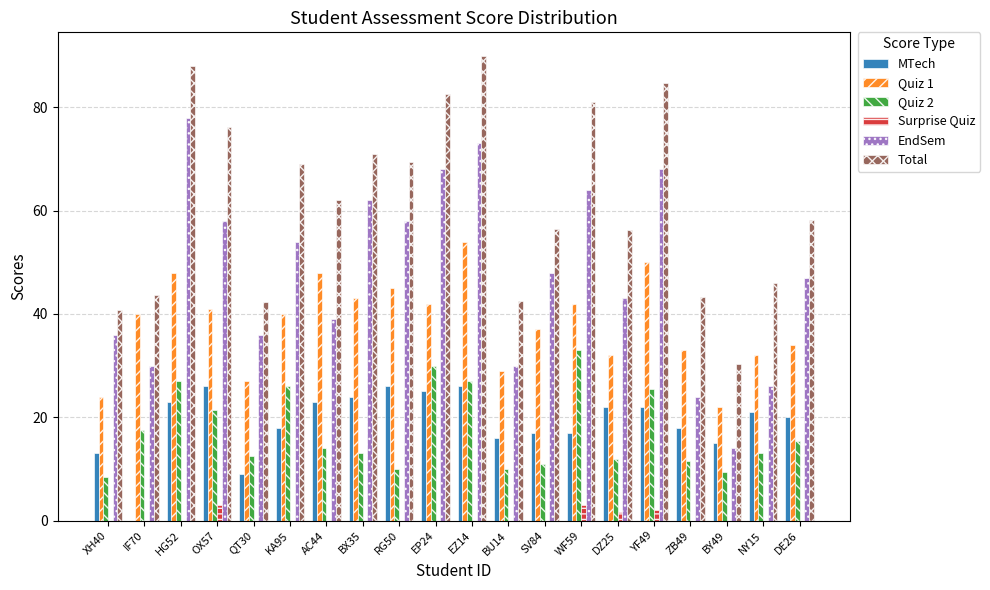

True or false: MTech has a value of 17.0 at WF59.

True